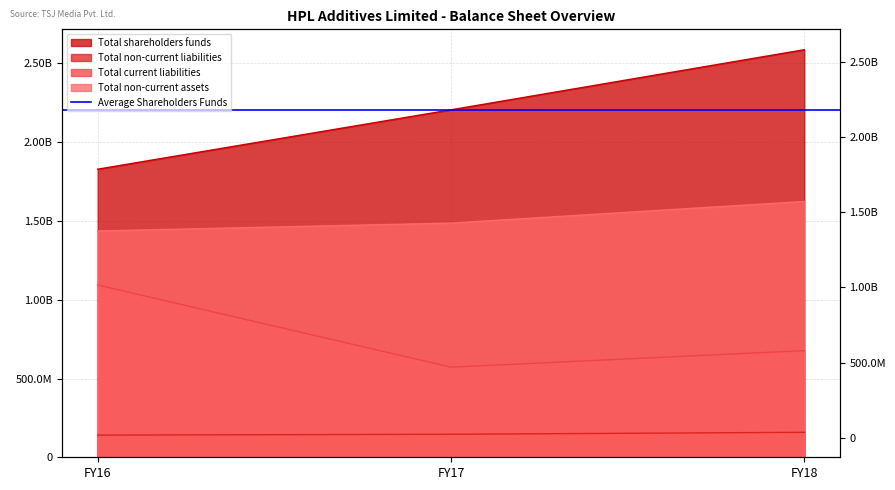

What is the spread (max minus min) of values at FY18?

2428826000